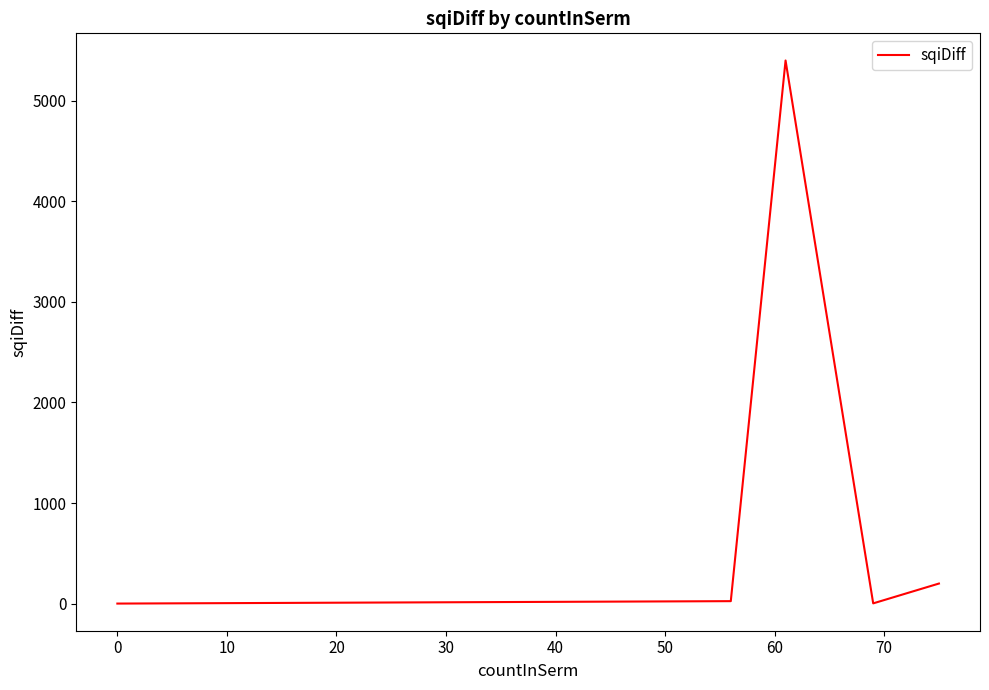

How many lines are shown in the chart?

1